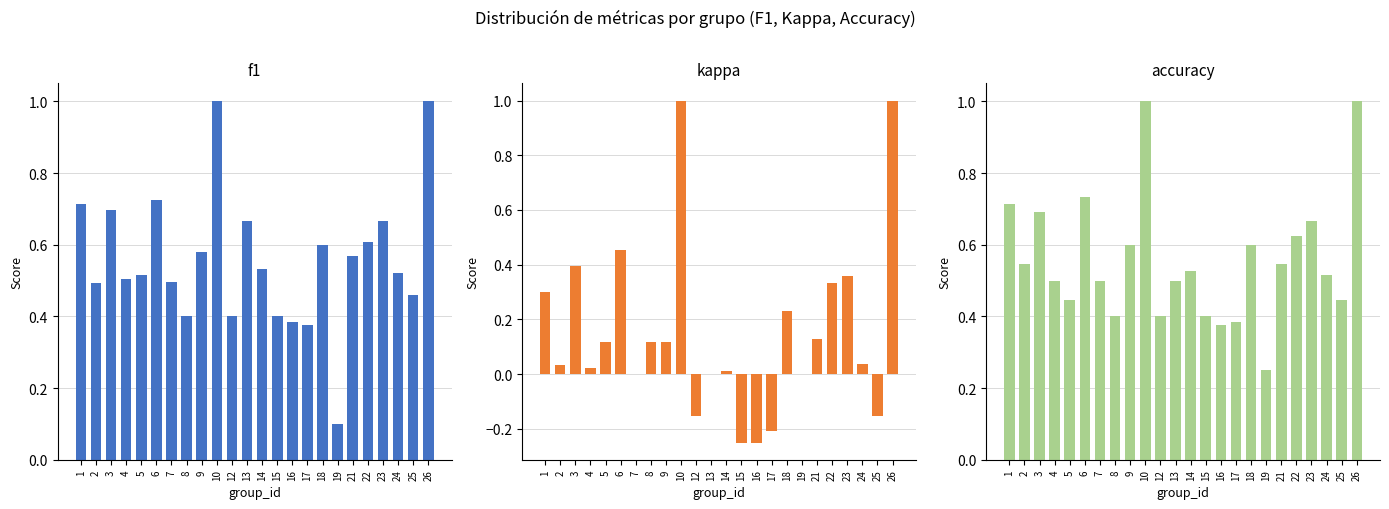

What is the average value of the f1 series?

0.6